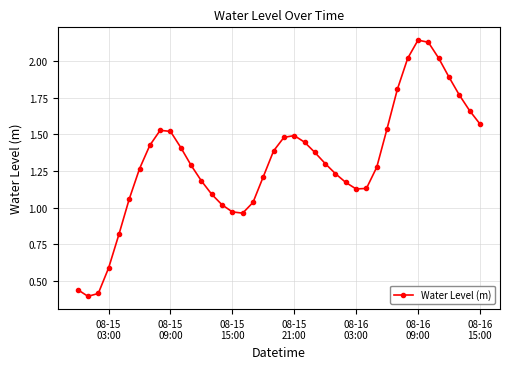

What is the sum of all values?

52.6